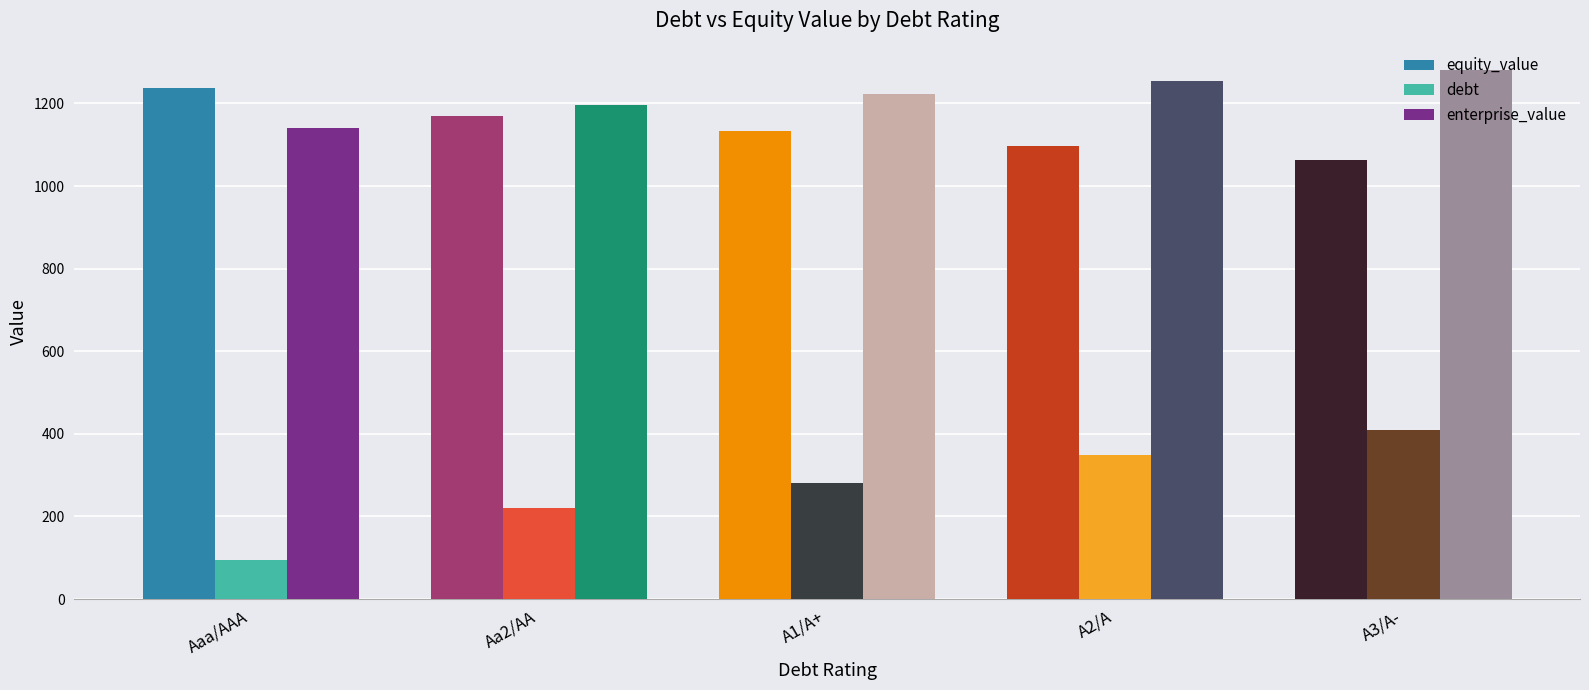

Which category has the highest value in the enterprise_value series?

A3/A-